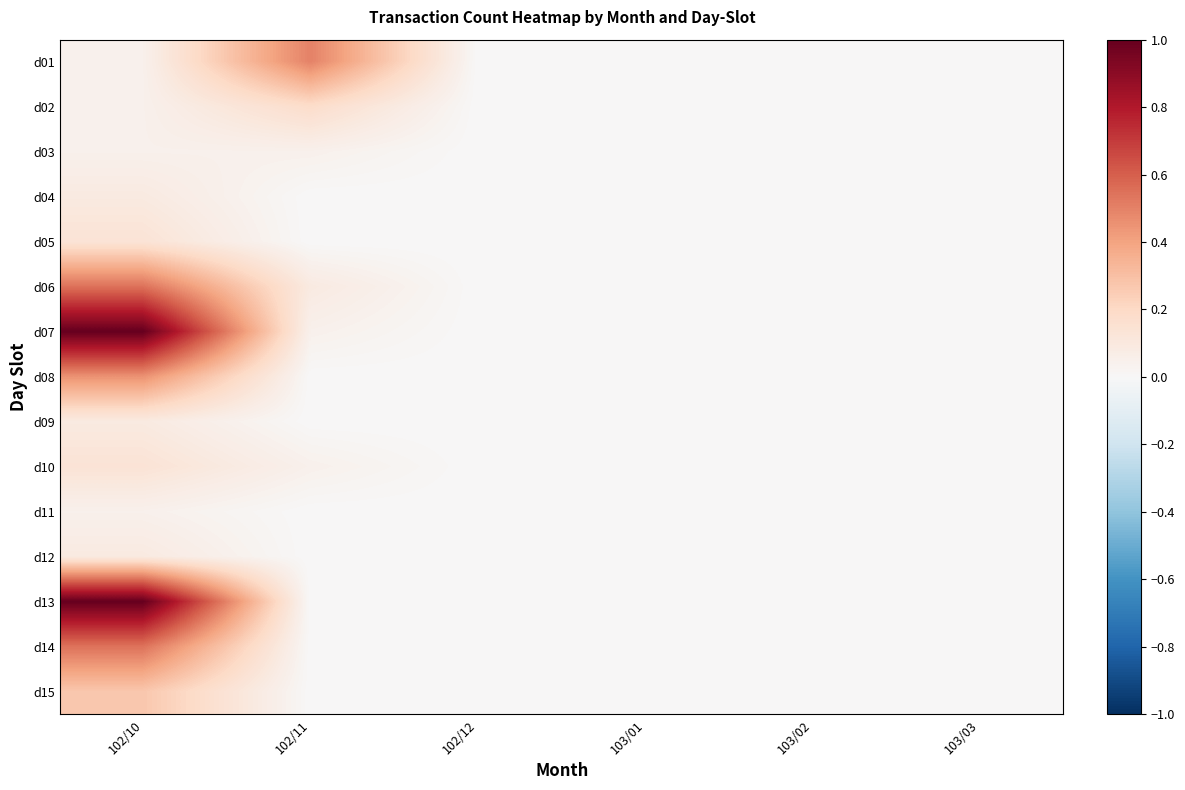

At 102/10, list the series in order from largest to smallest.

d07, d13, d06, d14, d08, d15, d05, d10, d04, d09, d12, d01, d02, d03, d11